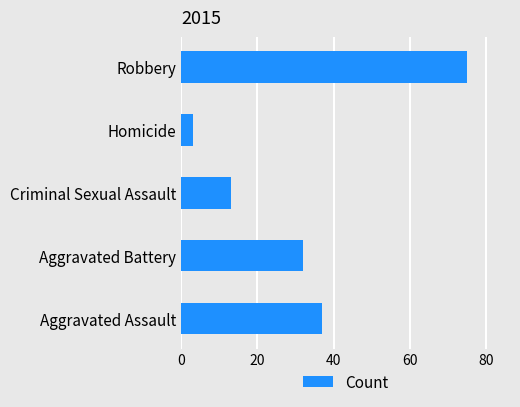

How many distinct data groups are displayed?

1